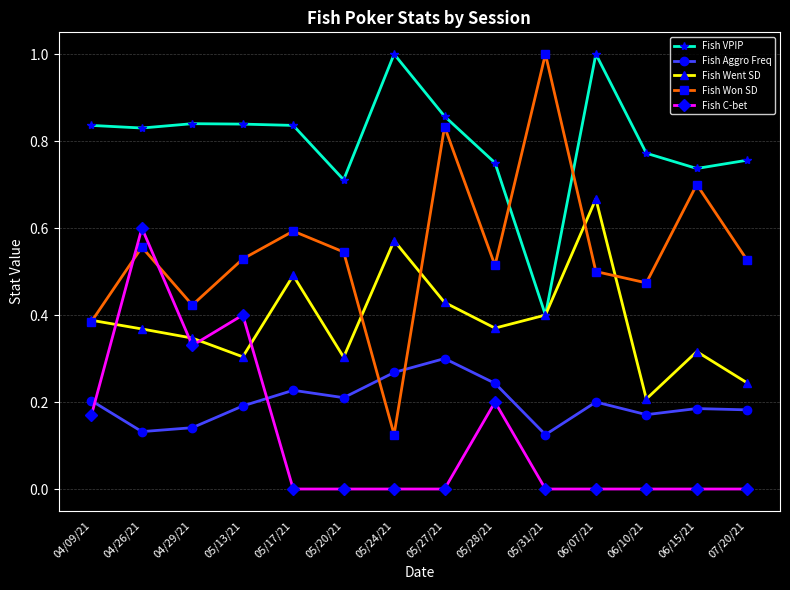

At which category does Fish Aggro Freq reach its first local peak?

05/17/21